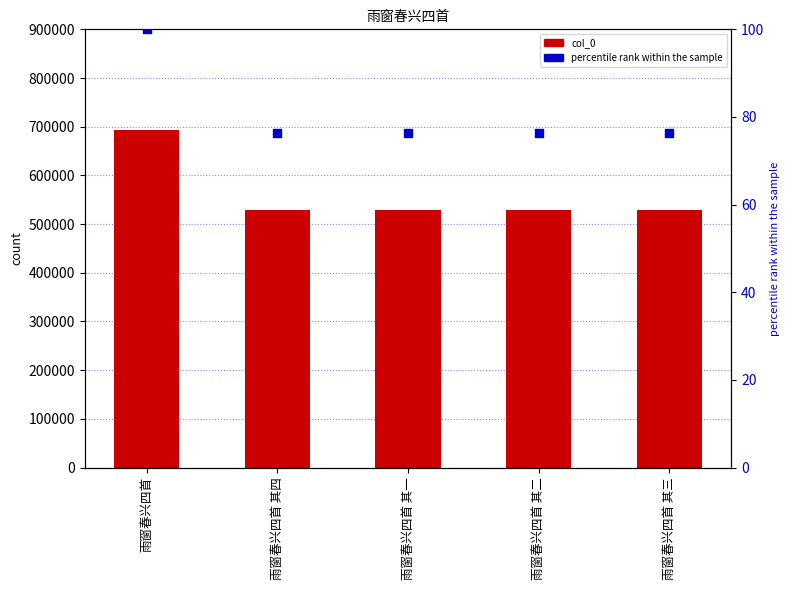

Which series has the widest spread of Y values?

col_0